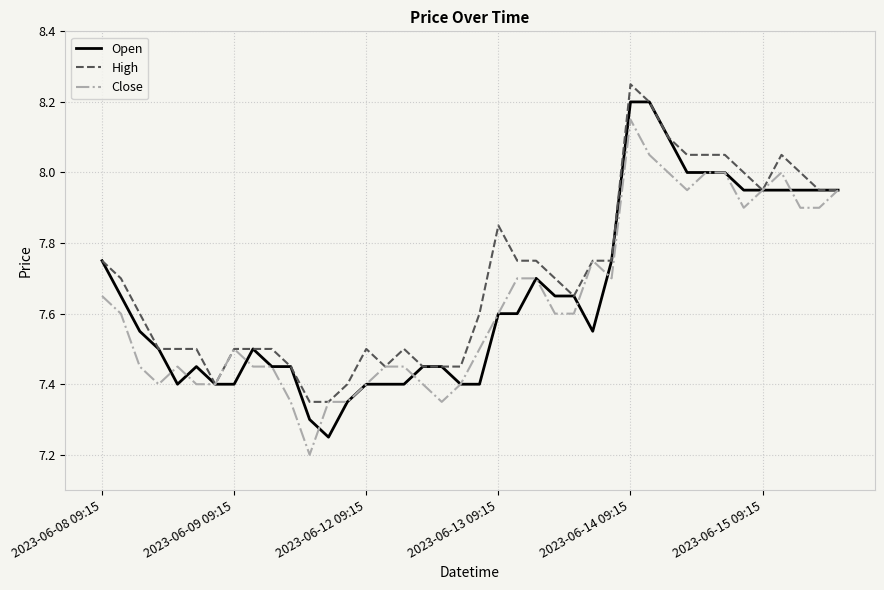

Which series has the largest total across all categories?

High